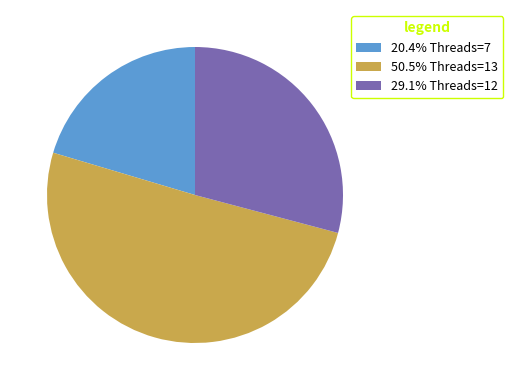

Approximately how many times larger is the value at 29.1% Threads=12 compared to 20.4% Threads=7?

1.4